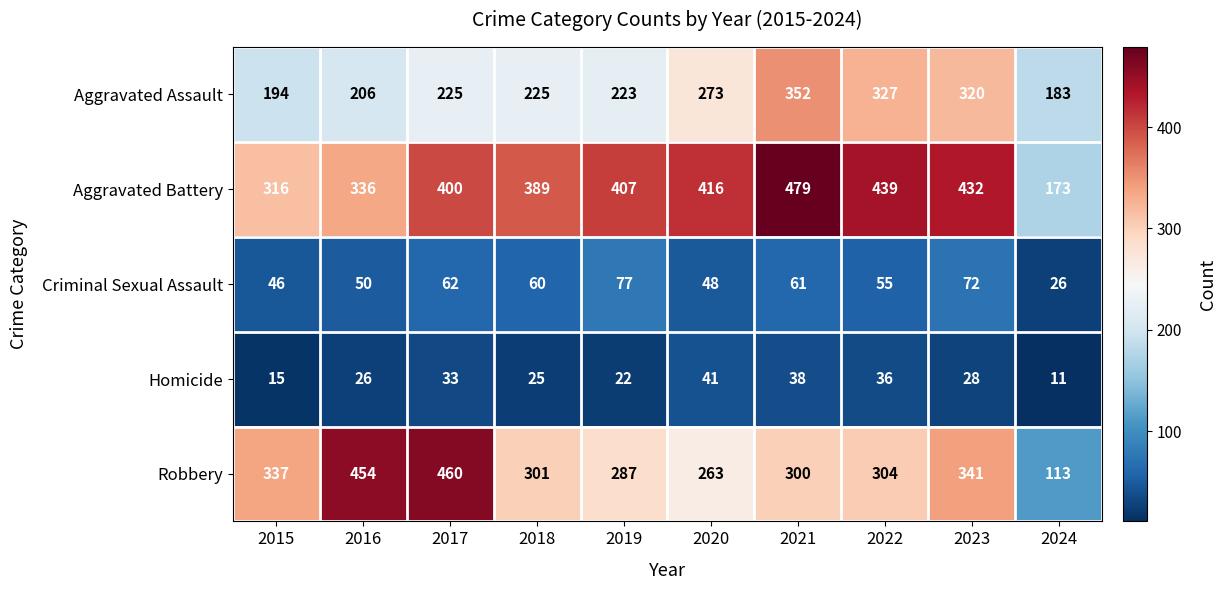

True or false: Aggravated Assault has a value of 121 at 2018.

False